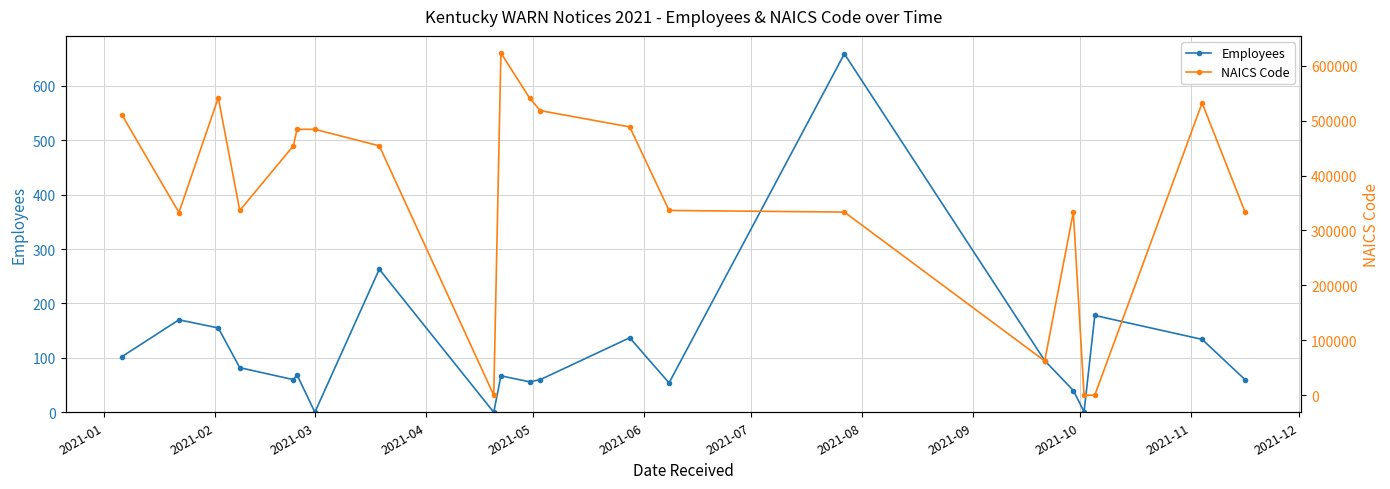

True or false: Employees has more than 2 interior local peaks.

True